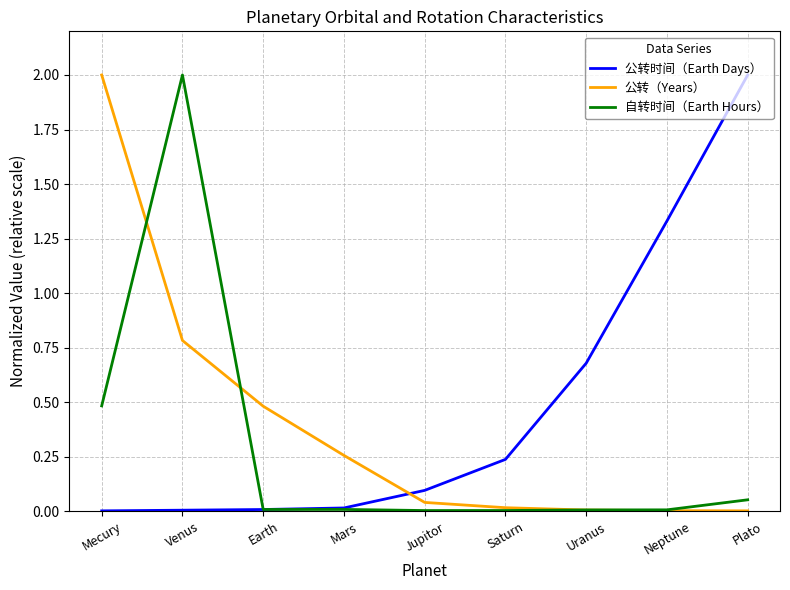

Which series ends up on top after the final intersection of 公转（Years） and 公转时间（Earth Days）?

公转时间（Earth Days）